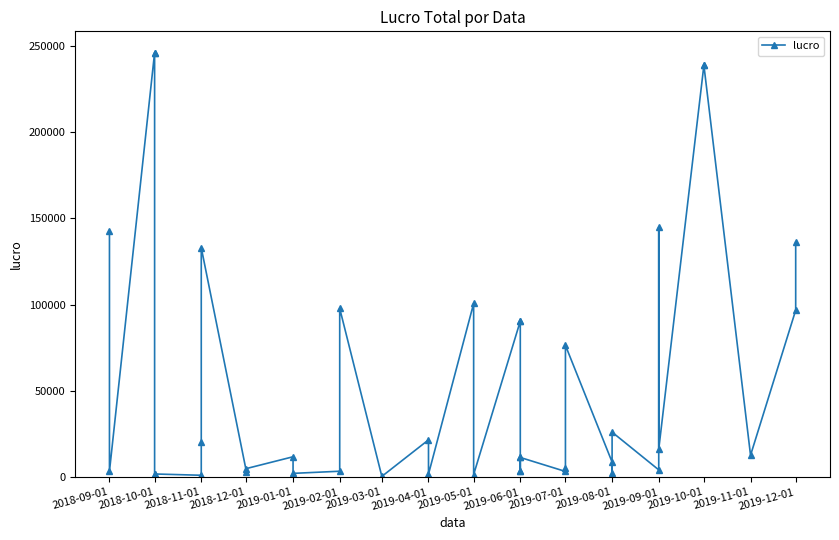

What is the change in value from 2018-10-01 to 2019-10-01?

+236878.6